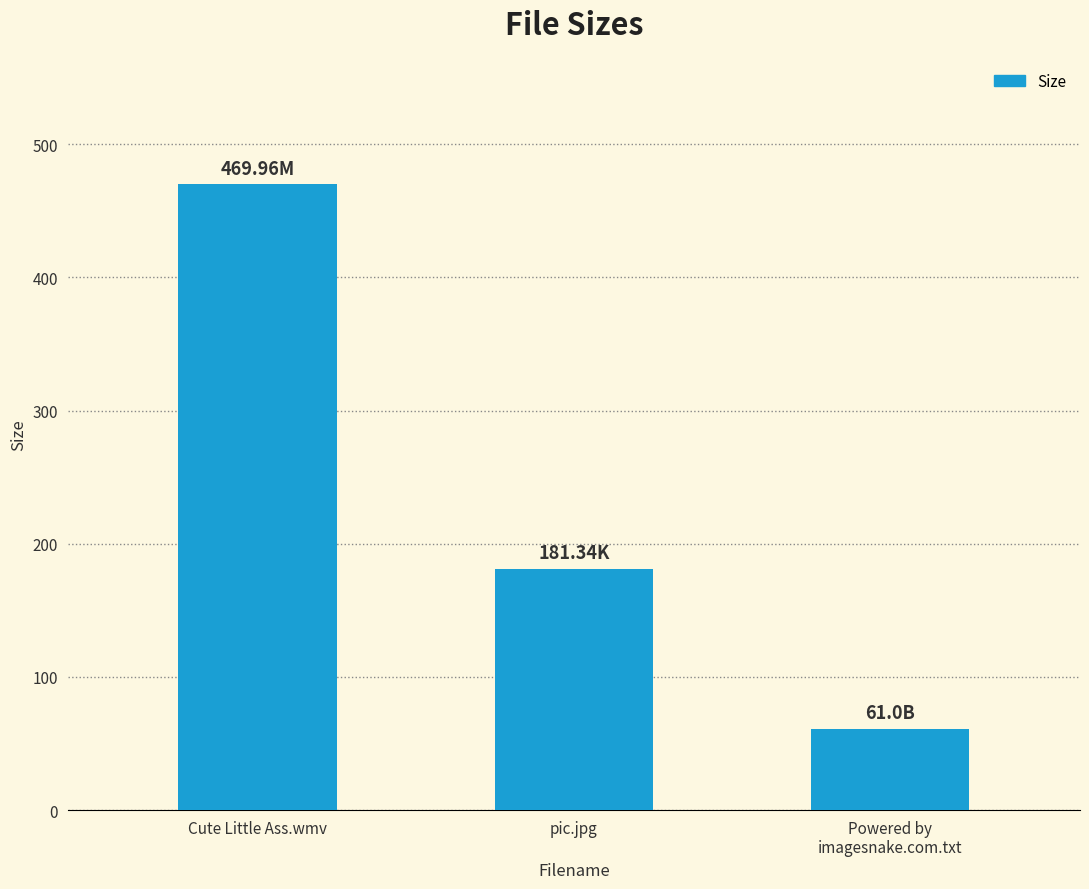

Which has a higher value, Powered by
imagesnake.com.txt or Cute Little Ass.wmv?

Cute Little Ass.wmv